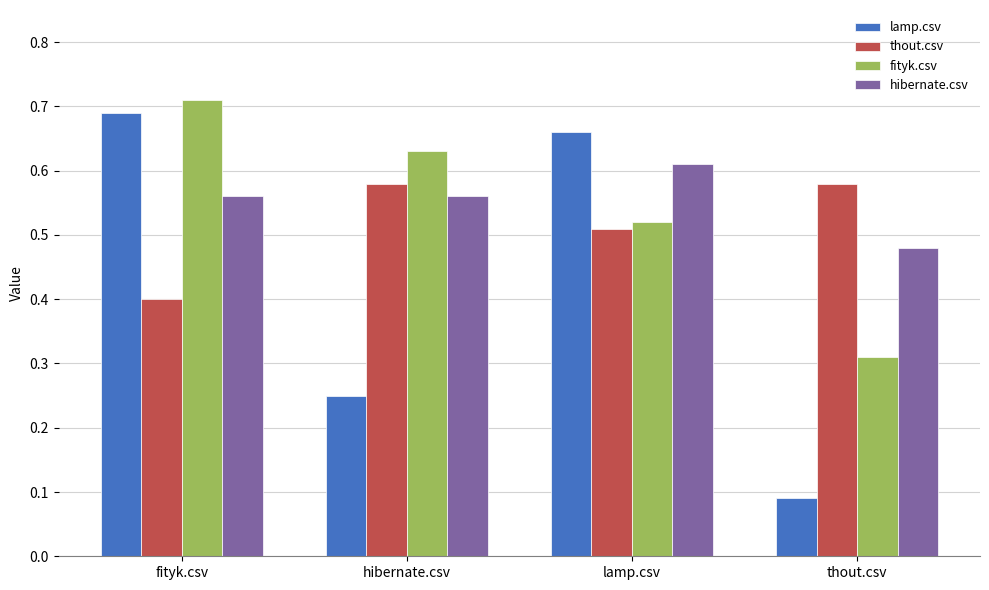

Rank the series by their maximum value, from lowest to highest.

thout.csv, hibernate.csv, lamp.csv, fityk.csv